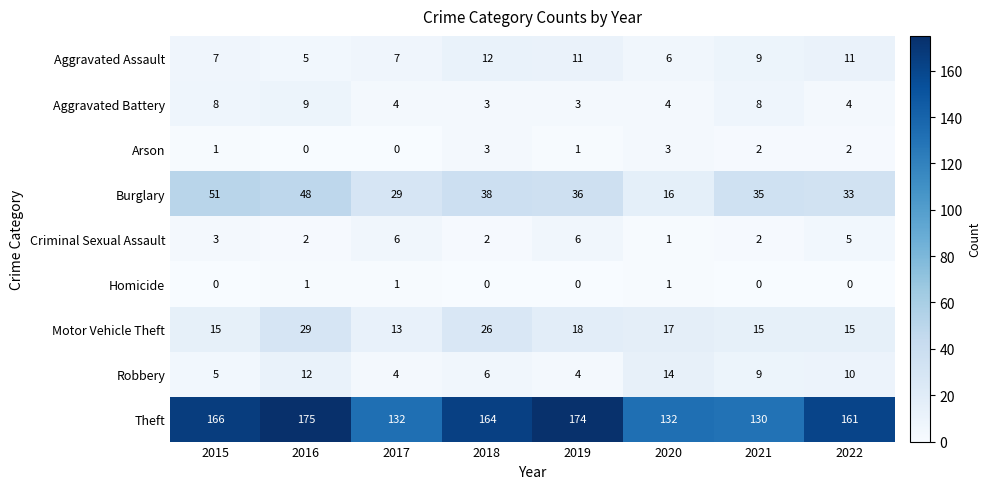

Which series changed the most between 2018 and 2022?

Motor Vehicle Theft